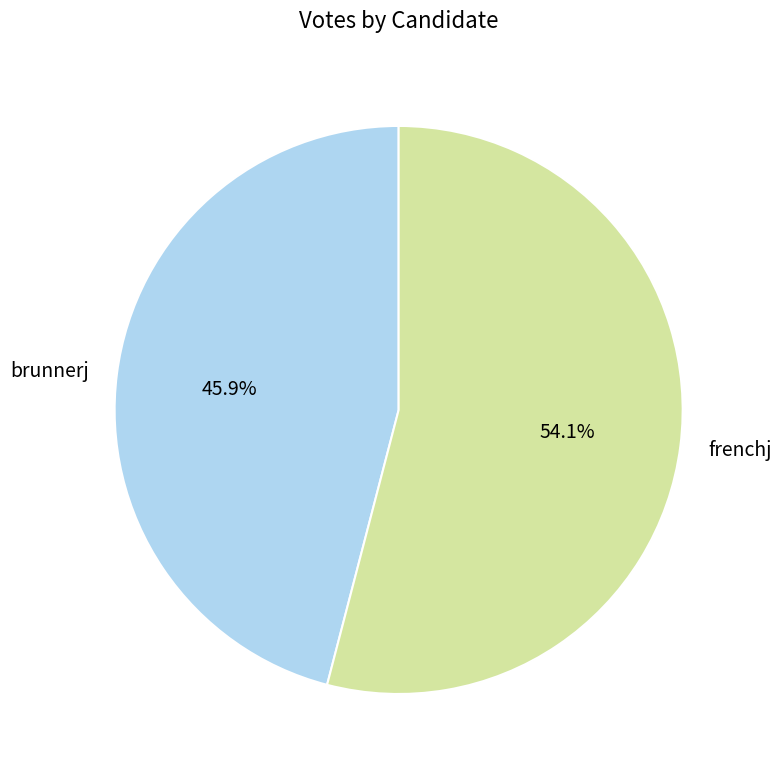

Approximately how many times larger is the value at frenchj compared to brunnerj?

1.2